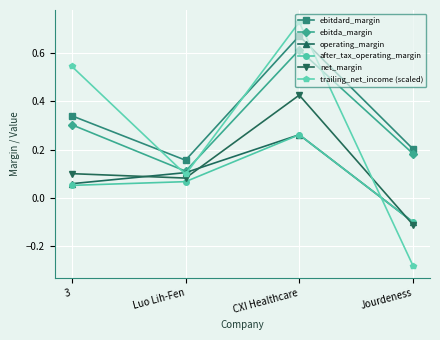

At which category is the sum across all series the highest?

CXI Healthcare